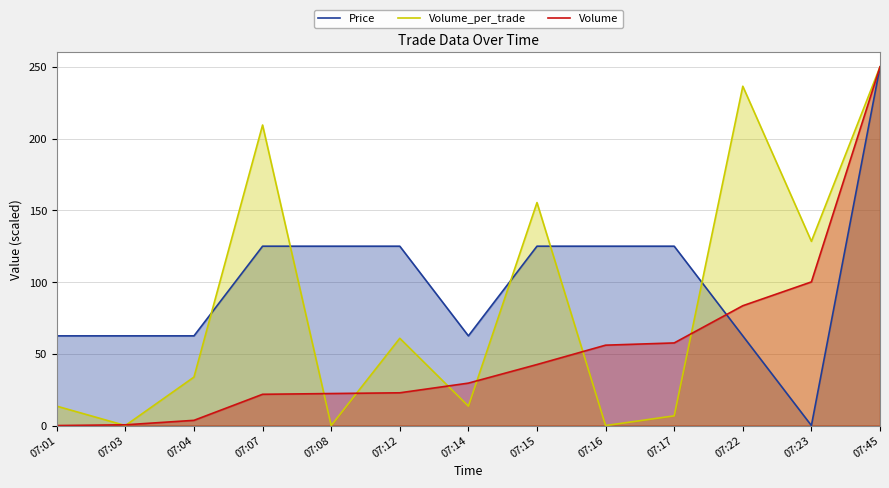

Which has a higher value, 07:03 or 07:04?

07:03